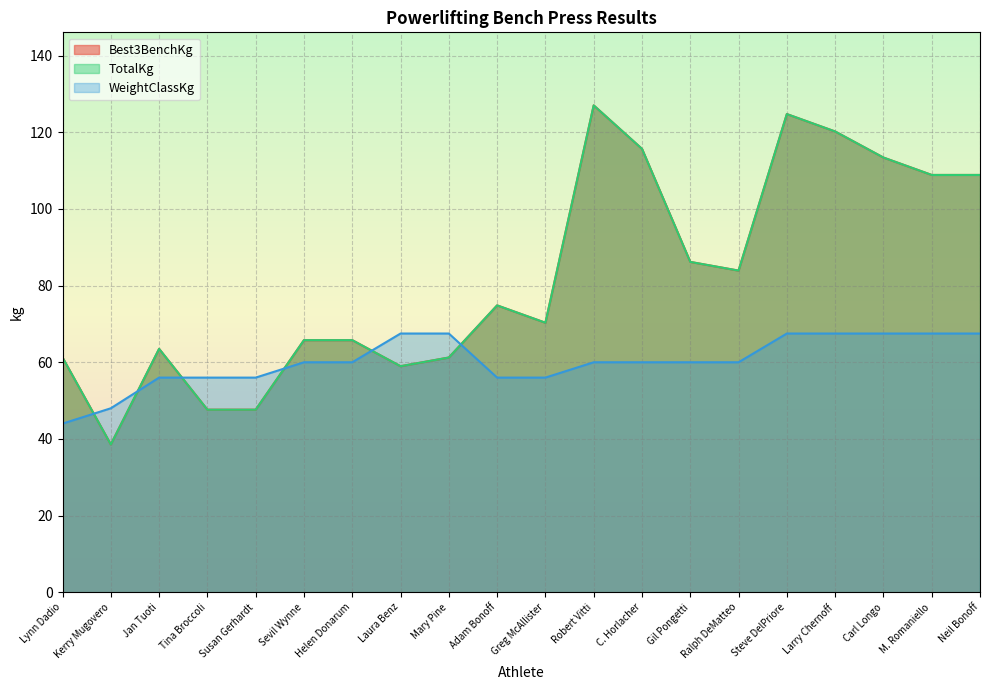

The value of Best3BenchKg at Sevil Wynne is 27.1. True or false?

False